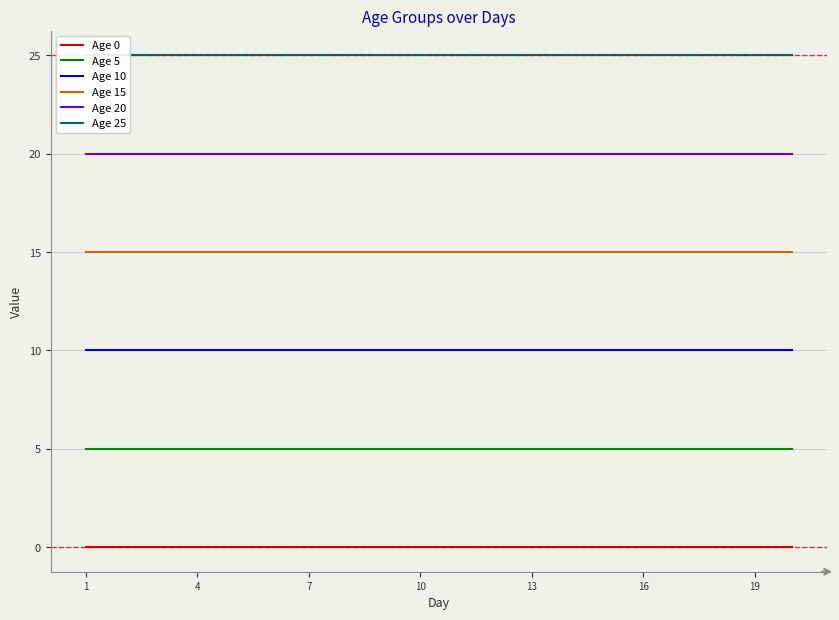

True or false: Age 10 and Age 0 intersect in this chart.

False